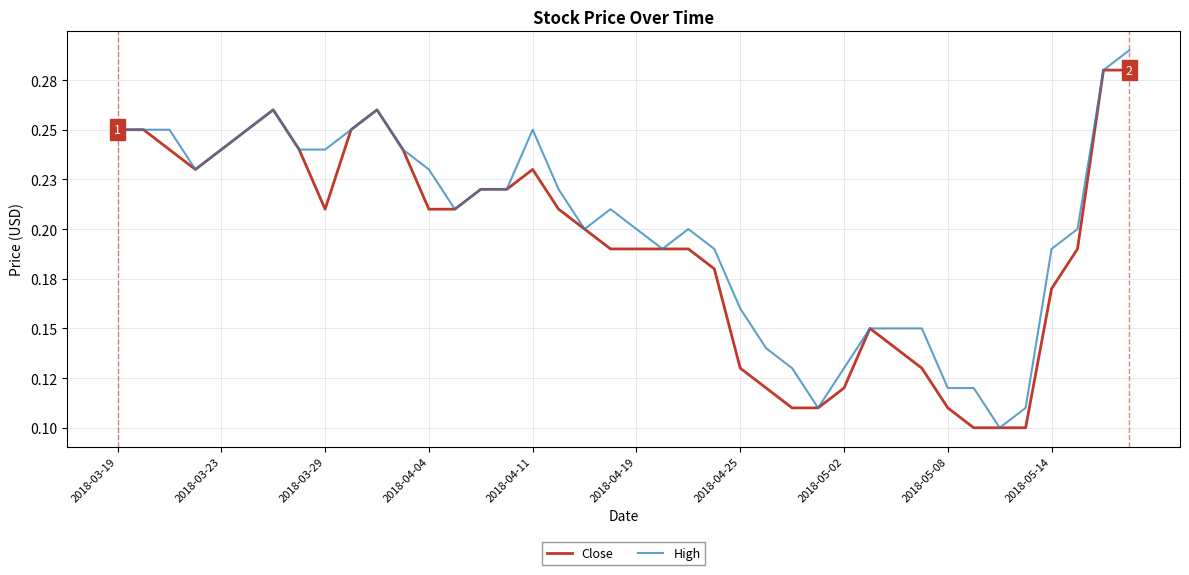

What are all the series names shown in the legend?

Close, High